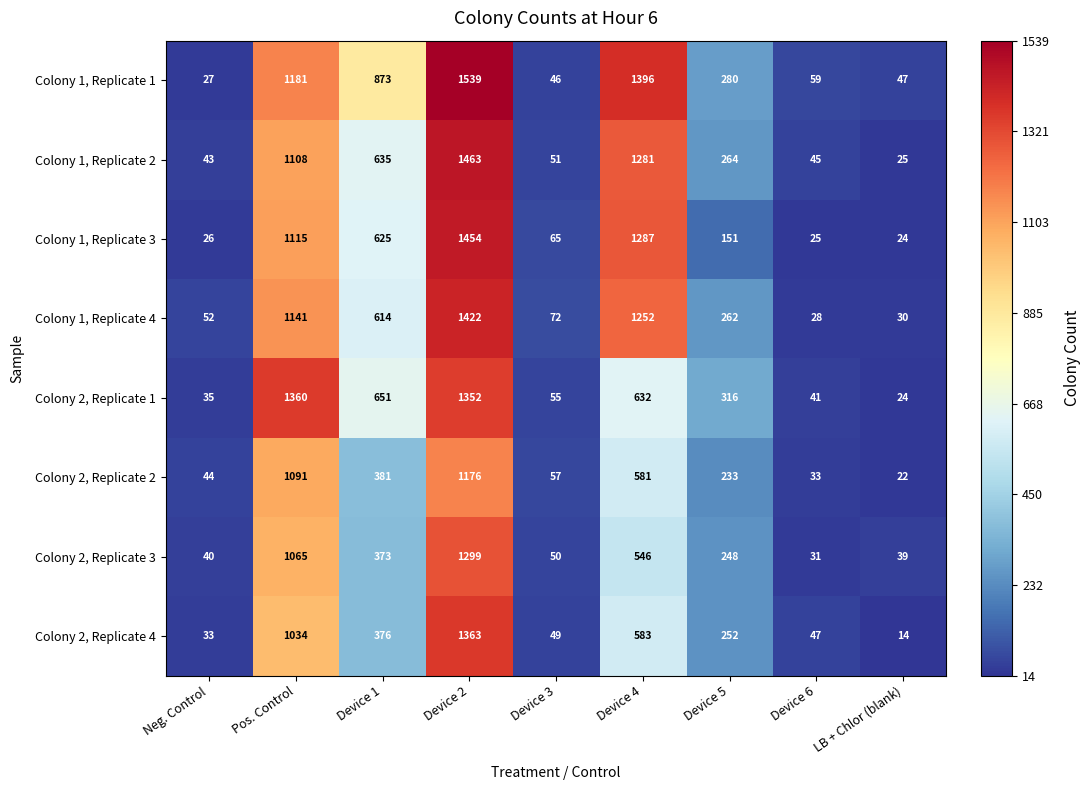

Between Device 4 and Device 6, which series saw the biggest shift?

Colony 1, Replicate 1